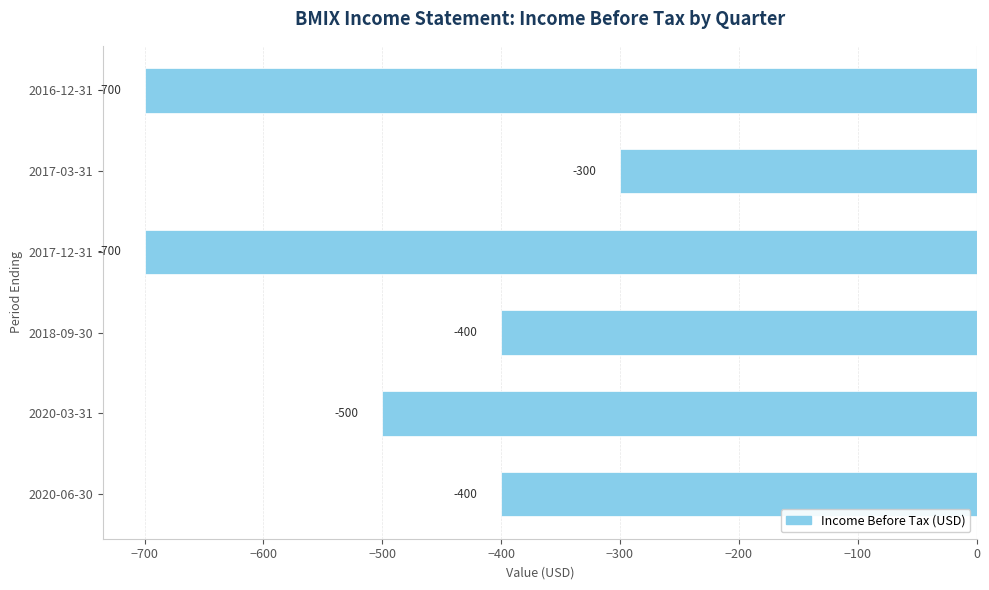

What is the change in value from 2020-03-31 to 2018-09-30?

+100